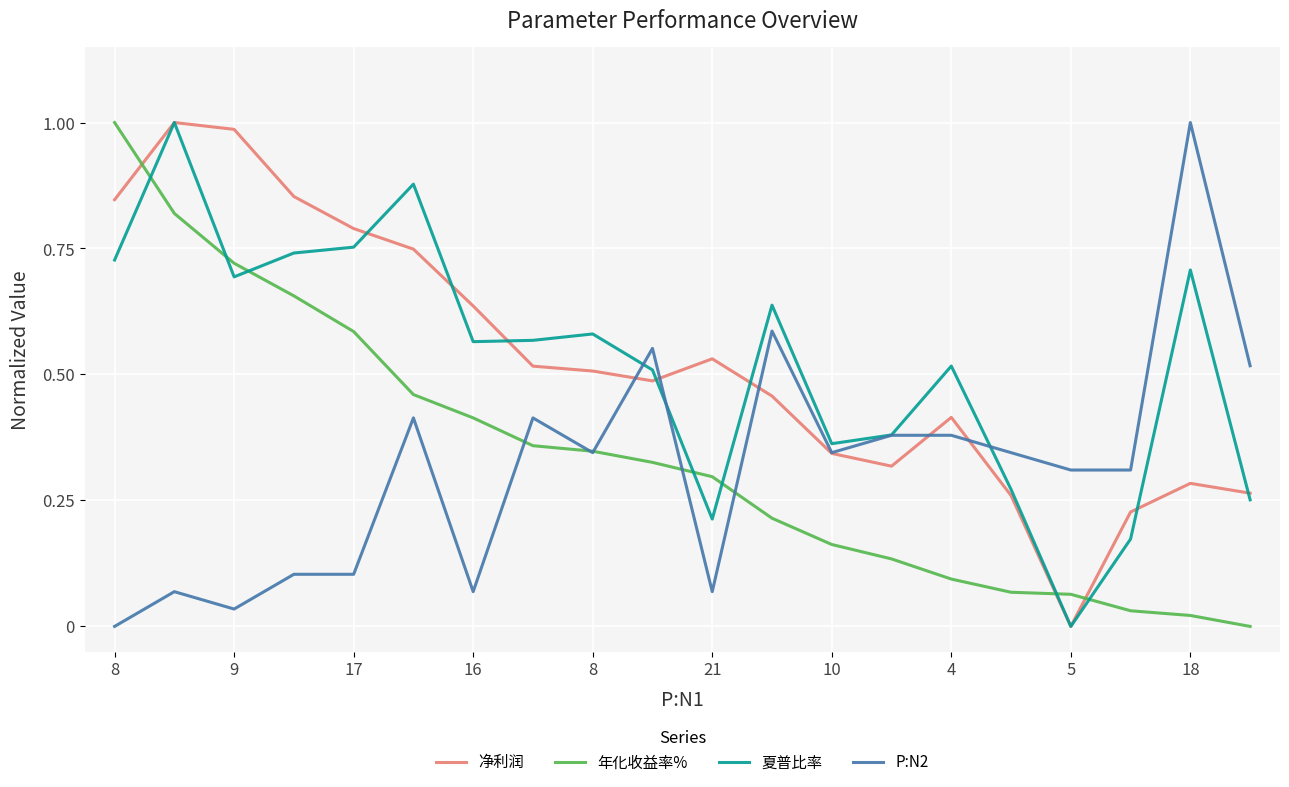

After their last crossing, which series has the higher values: 年化收益率% or 夏普比率?

夏普比率